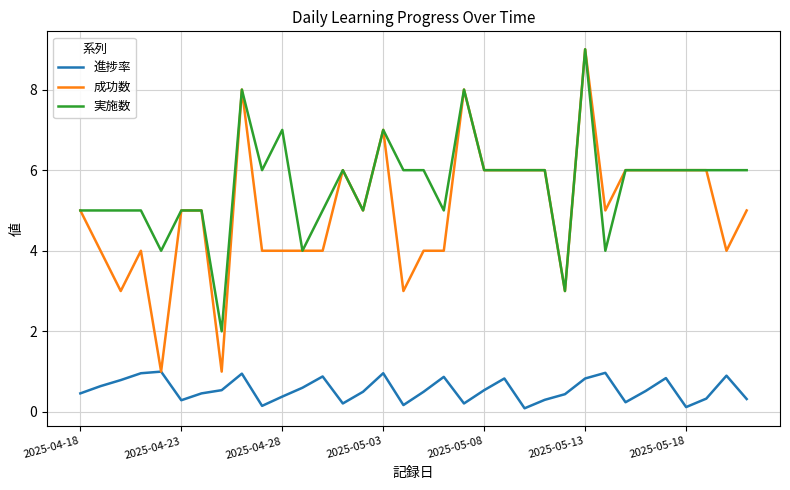

Which series has the widest spread of values?

成功数